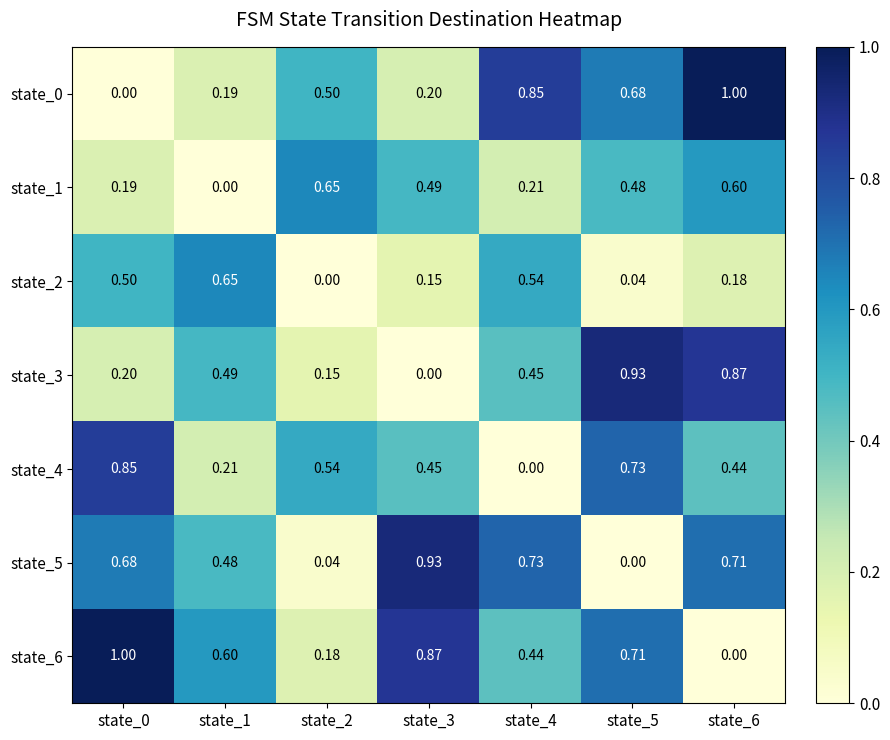

Is the value of state_2 at state_4 greater than the value of state_0 at state_1?

Yes